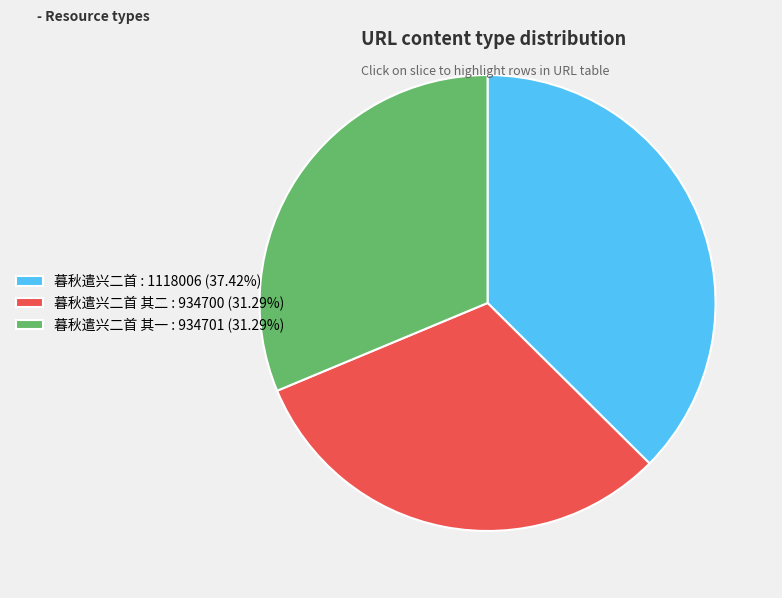

Approximately how many times larger is the value at 暮秋遣兴二首 其二 : 934700 (31.29%) compared to 暮秋遣兴二首 : 1118006 (37.42%)?

0.8